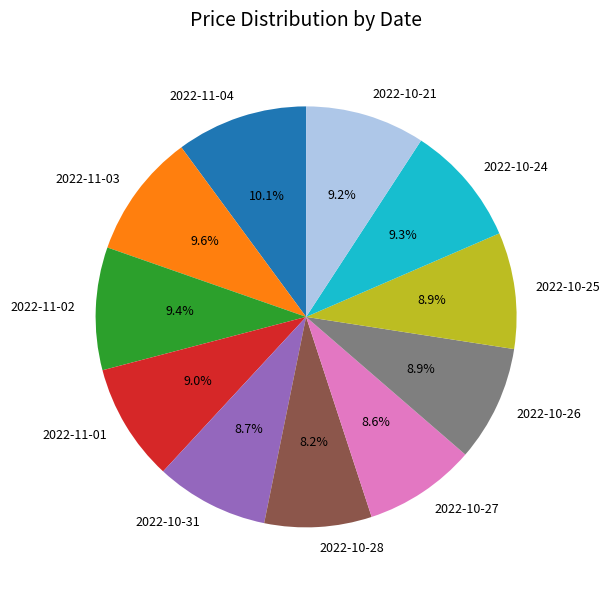

What percentage do 2022-10-26 and 2022-10-31 together represent?

17.6%